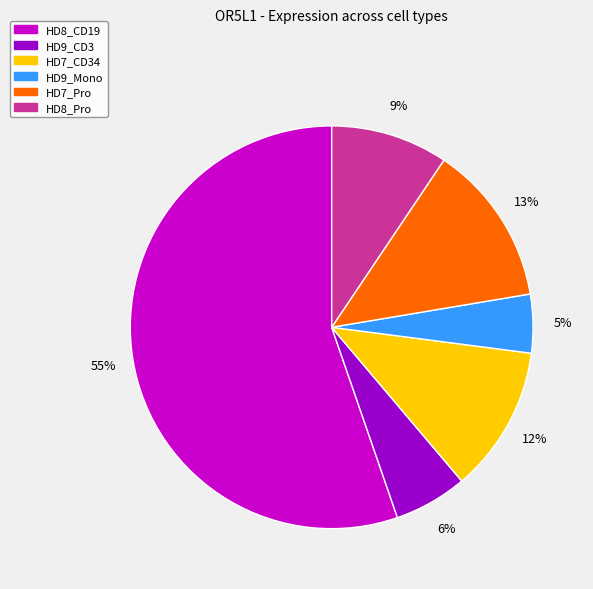

Which slice is the smallest?

HD9_Mono